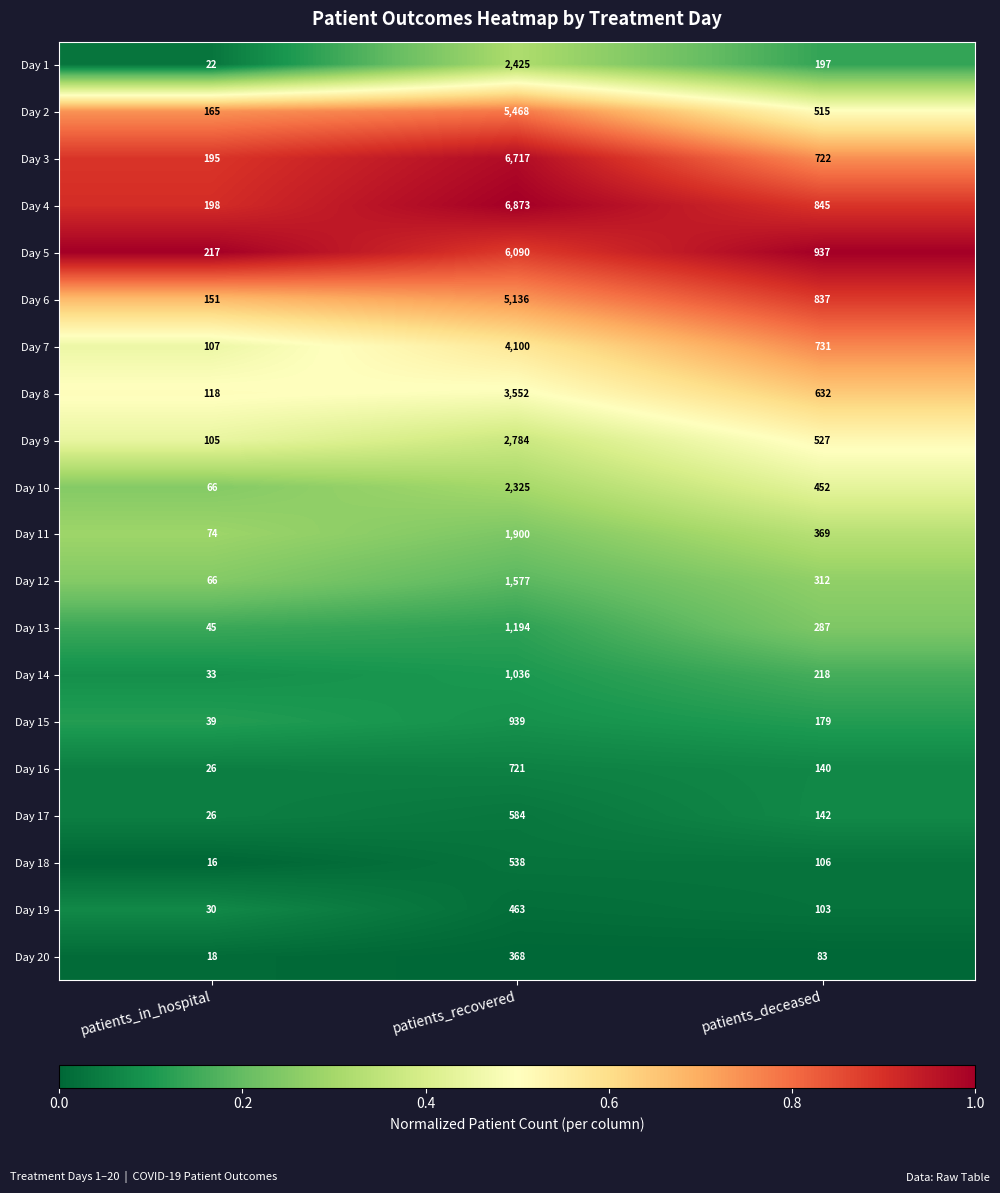

List the labels in order of Day 19 value, smallest first.

patients_in_hospital, patients_deceased, patients_recovered